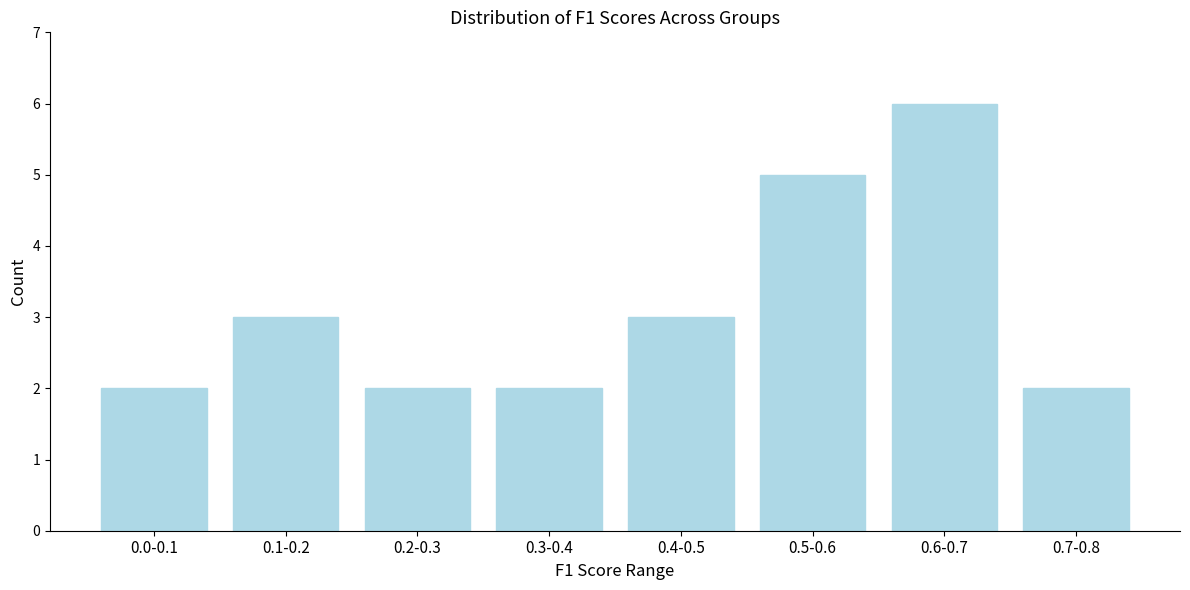

Reading left to right, list all the values displayed in this chart.

2	3	2	2	3	5	6	2